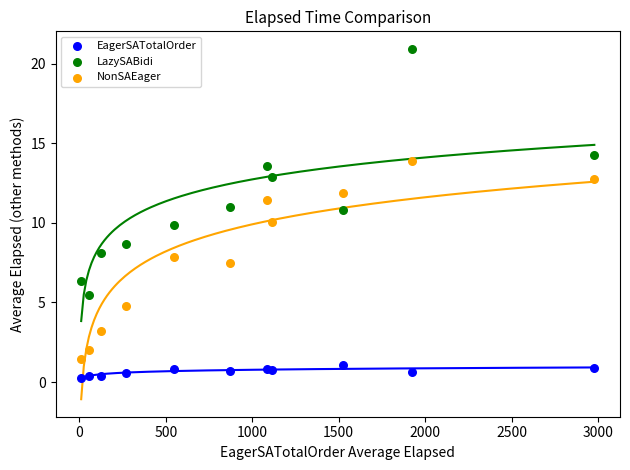

Which series contains the lowest Y value?

EagerSATotalOrder